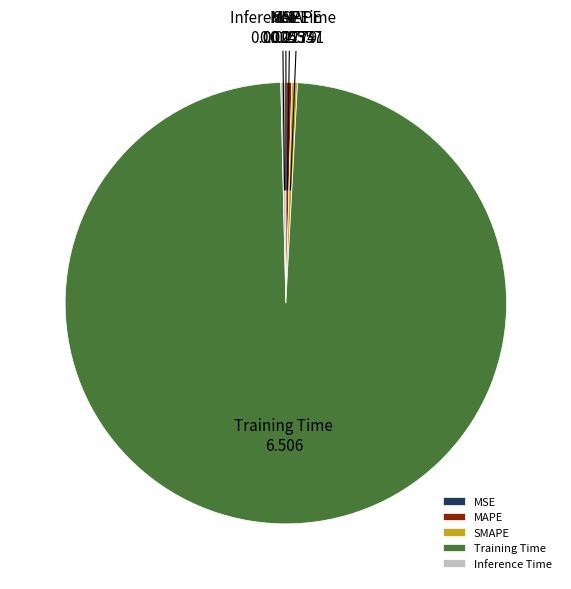

What is the largest slice in the pie chart?

Training Time